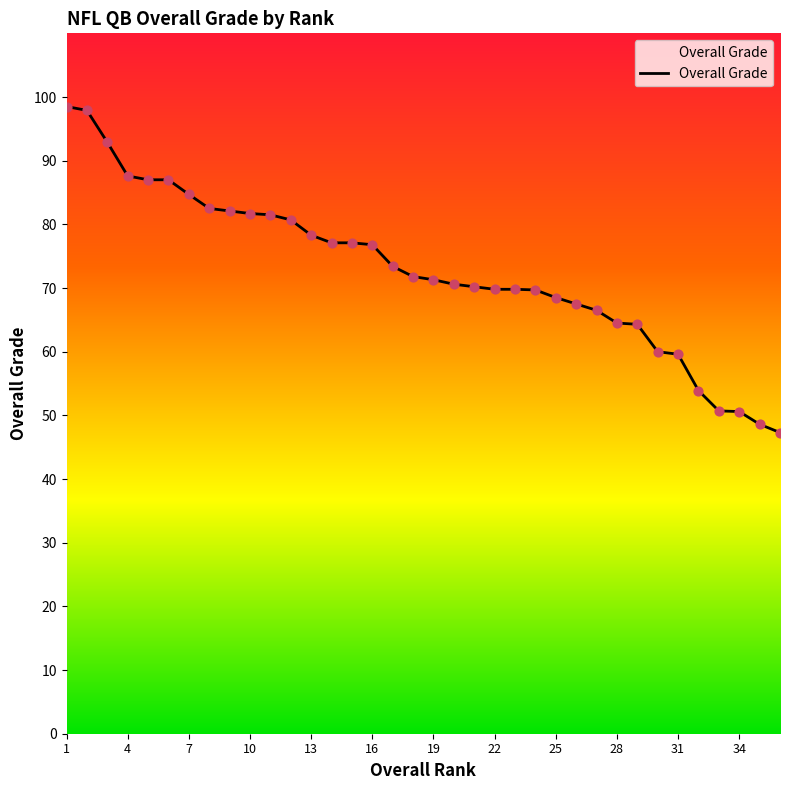

What is the difference between the maximum and minimum values?

51.2